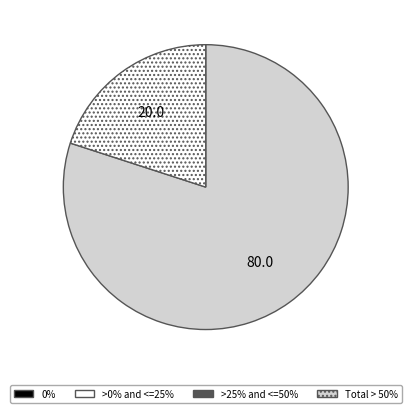

Is there a majority slice in this chart?

Yes